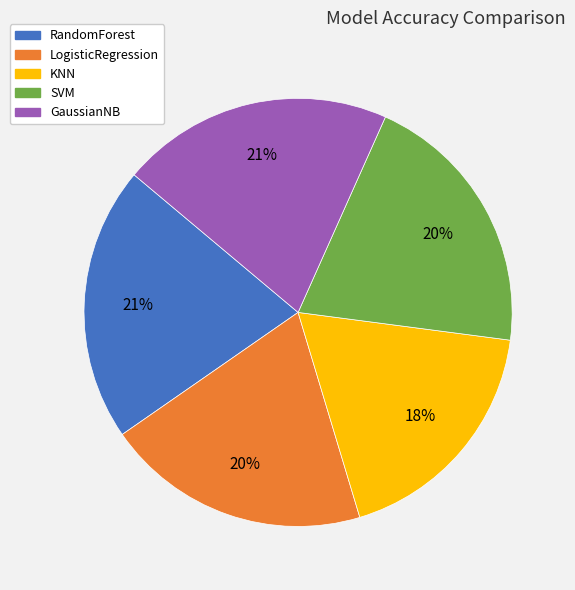

How many slices are in this pie chart?

5